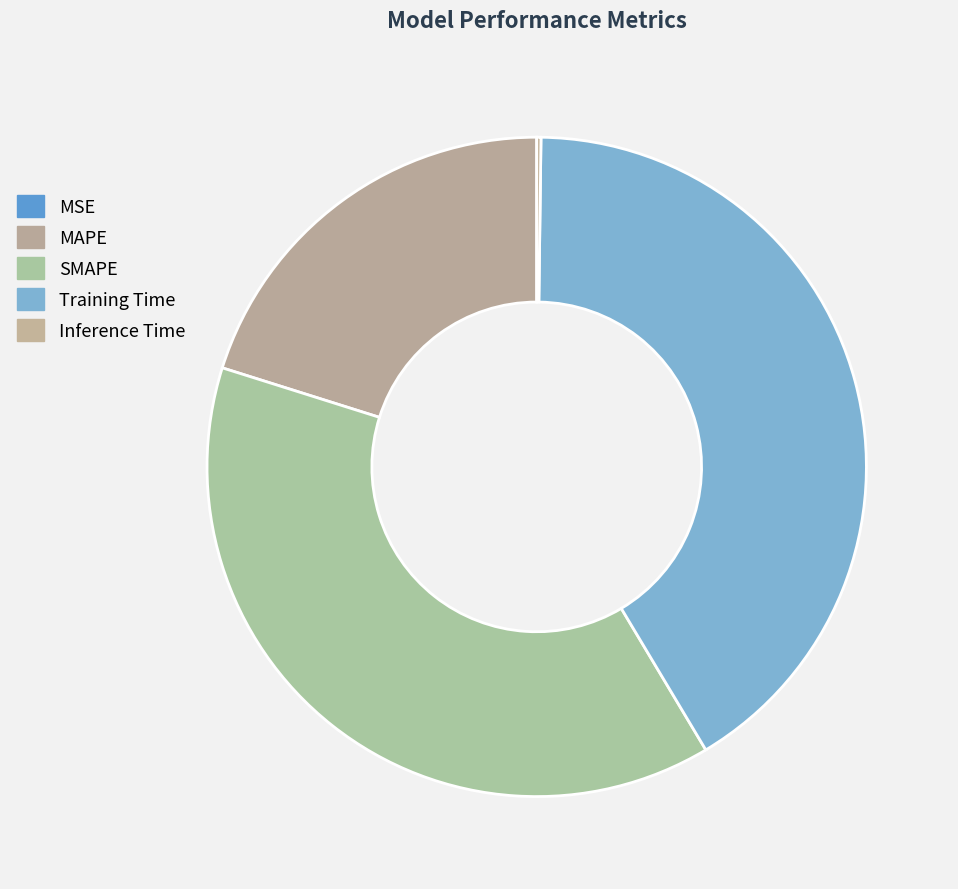

The SMAPE slice represents 38% of the pie. True or false?

True